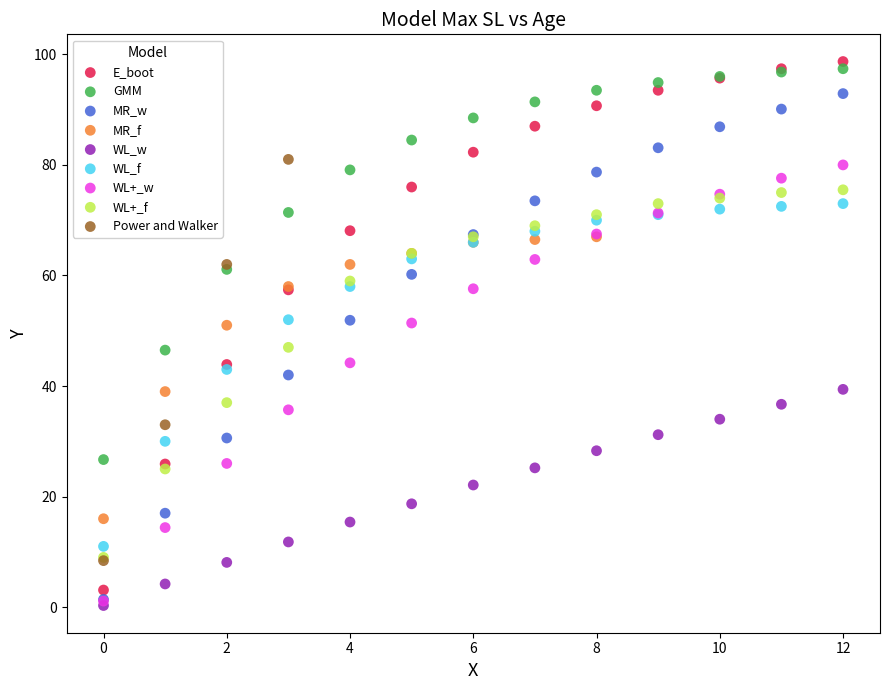

Which series has the widest spread of Y values?

E_boot